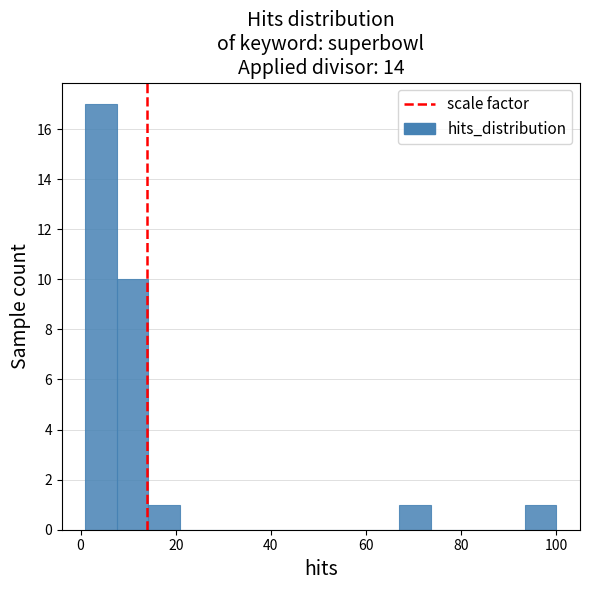

Around what value on the x-axis is the tallest bar? Give the approximate position of its centre, as read against the axis.

4